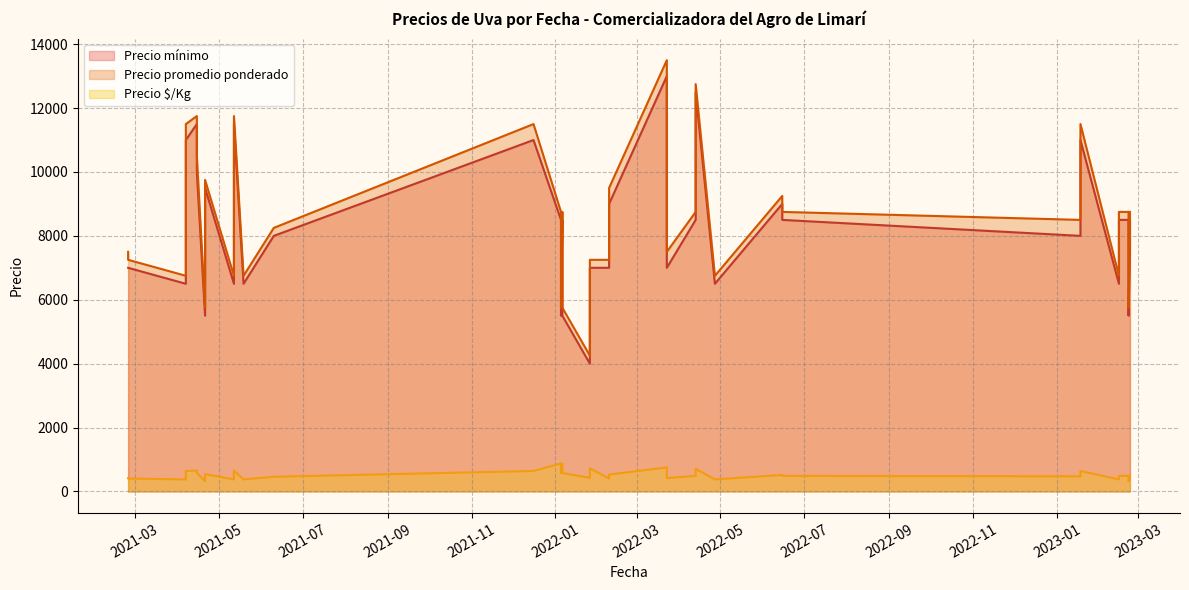

Is the value of Precio $/Kg at 2023-02-23 greater than the value of Precio mínimo at 2022-04-27?

No